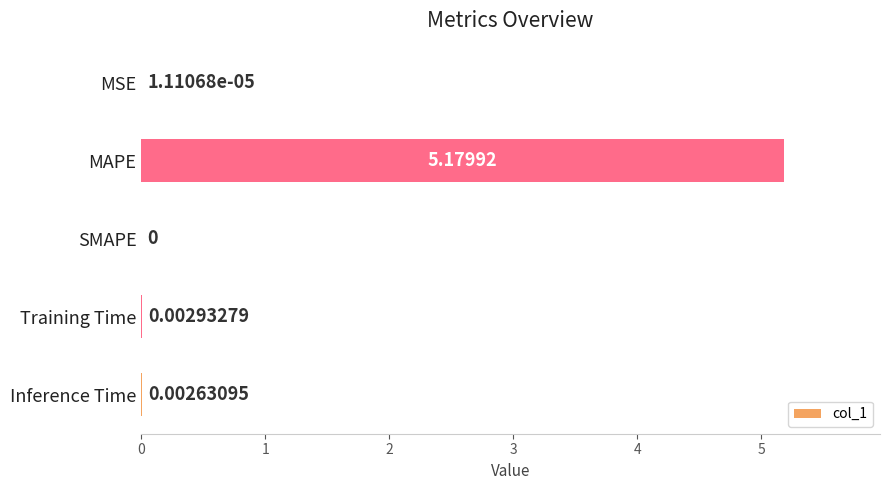

At which category does the chart reach its peak across all series?

MAPE